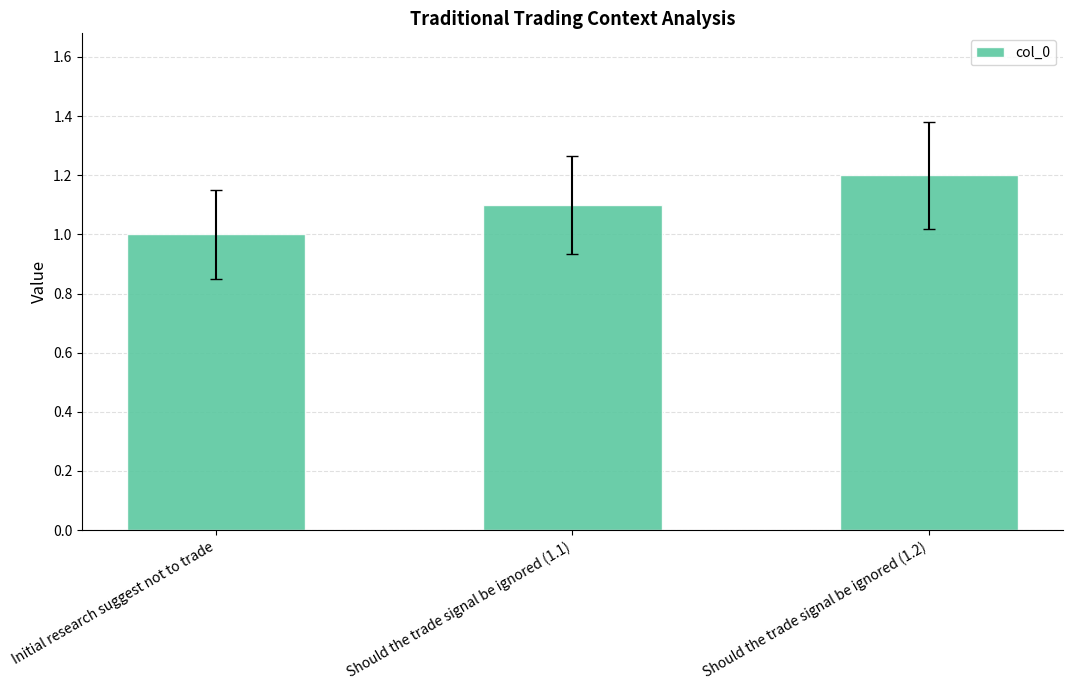

What is the difference between the maximum and minimum values?

0.2